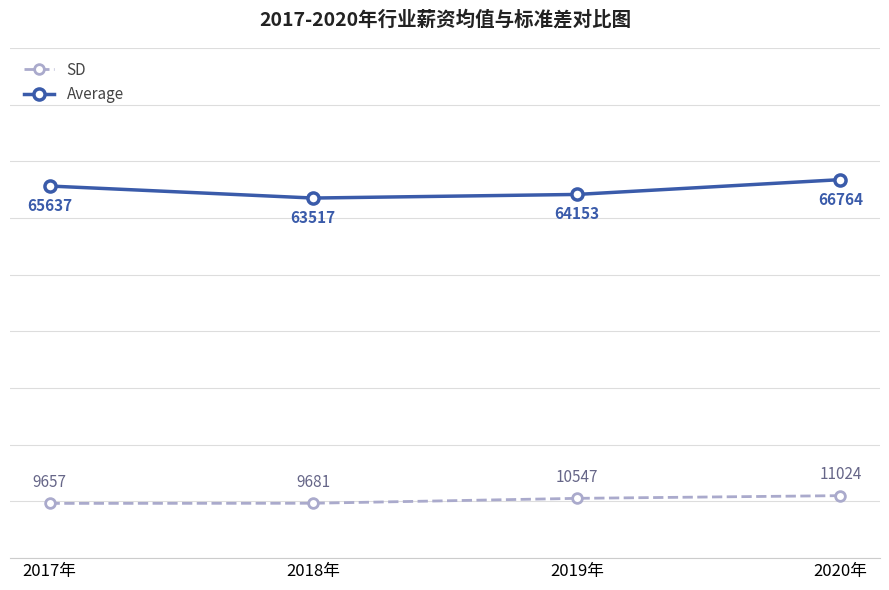

Is the value of SD at 2019年 greater than the value of Average at 2018年?

No